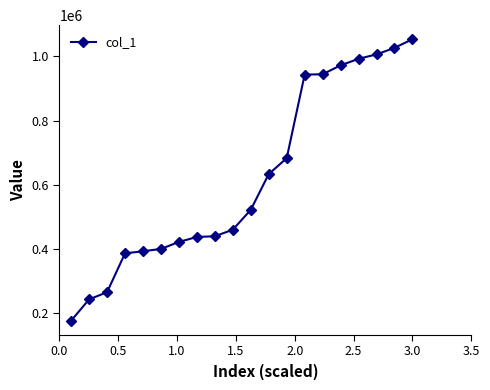

What is the value of the 18th point from the left?

1006371